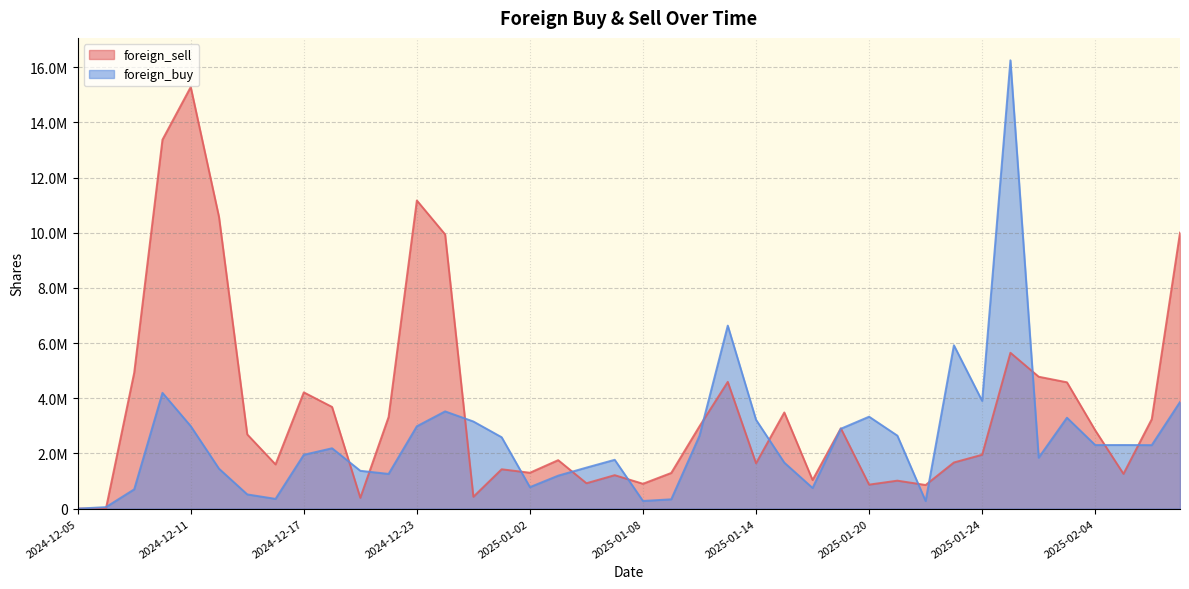

In foreign_sell, how many points are lower than both neighbors (excluding endpoints)?

12